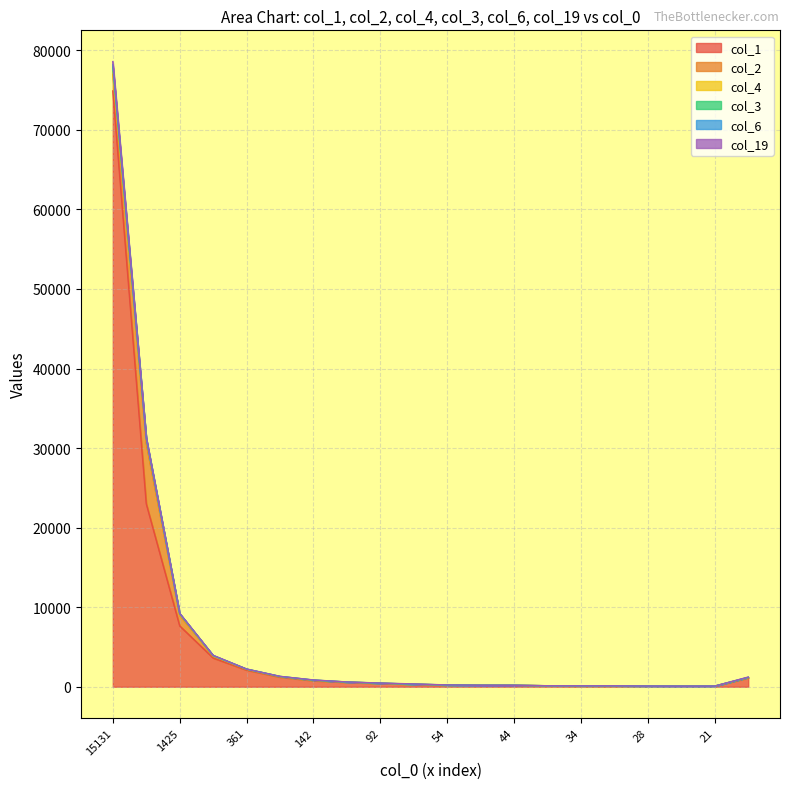

Which series has the widest spread of values?

col_6